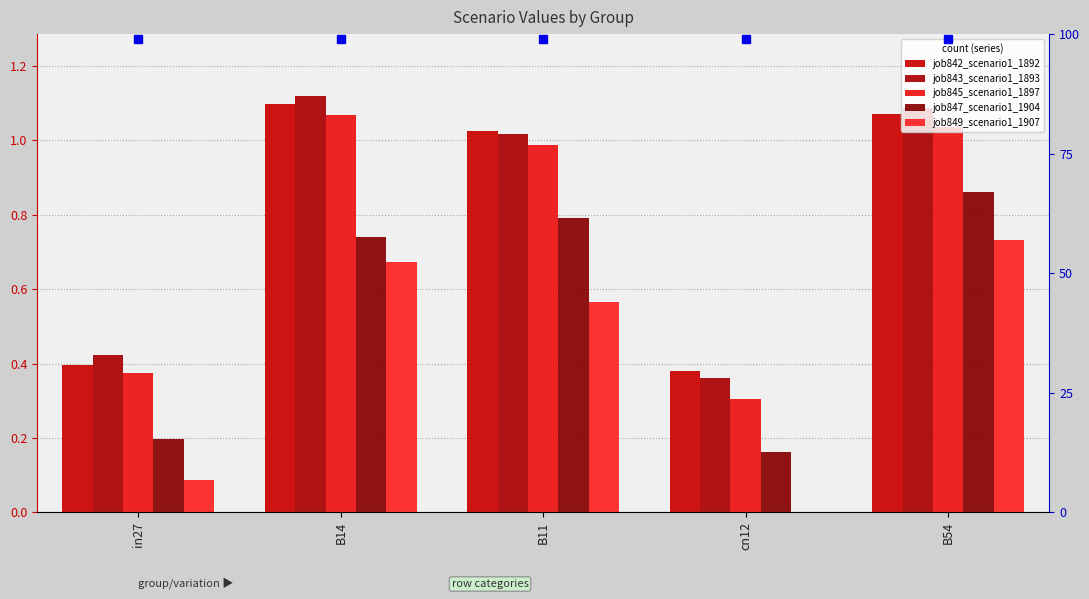

At which label is job845_scenario1_1897 closest to 0?

cn12